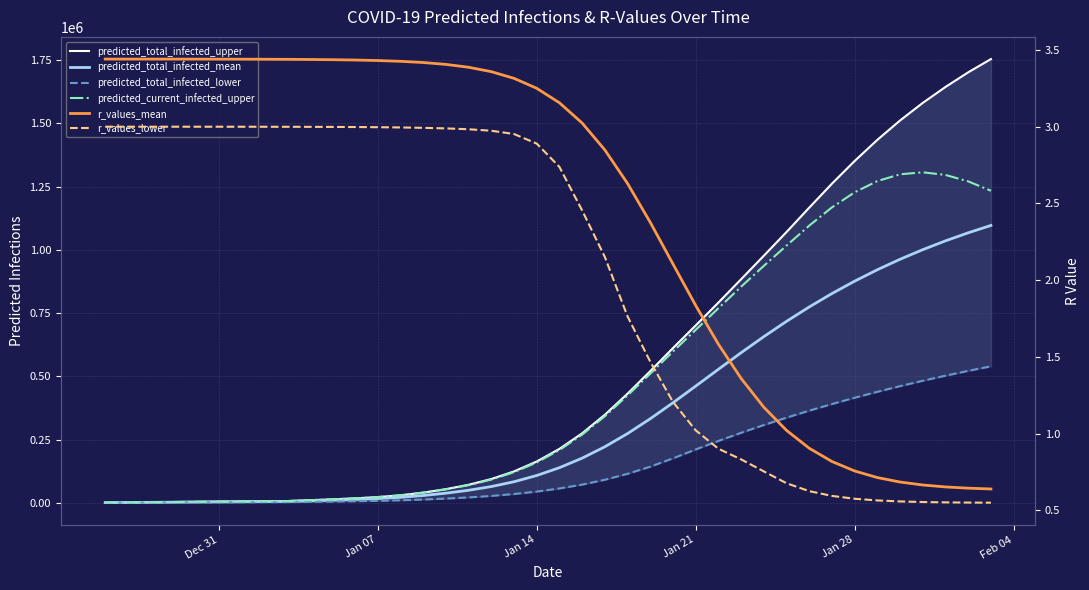

Where is r_values_lower nearest to the value 1?

Jan 21